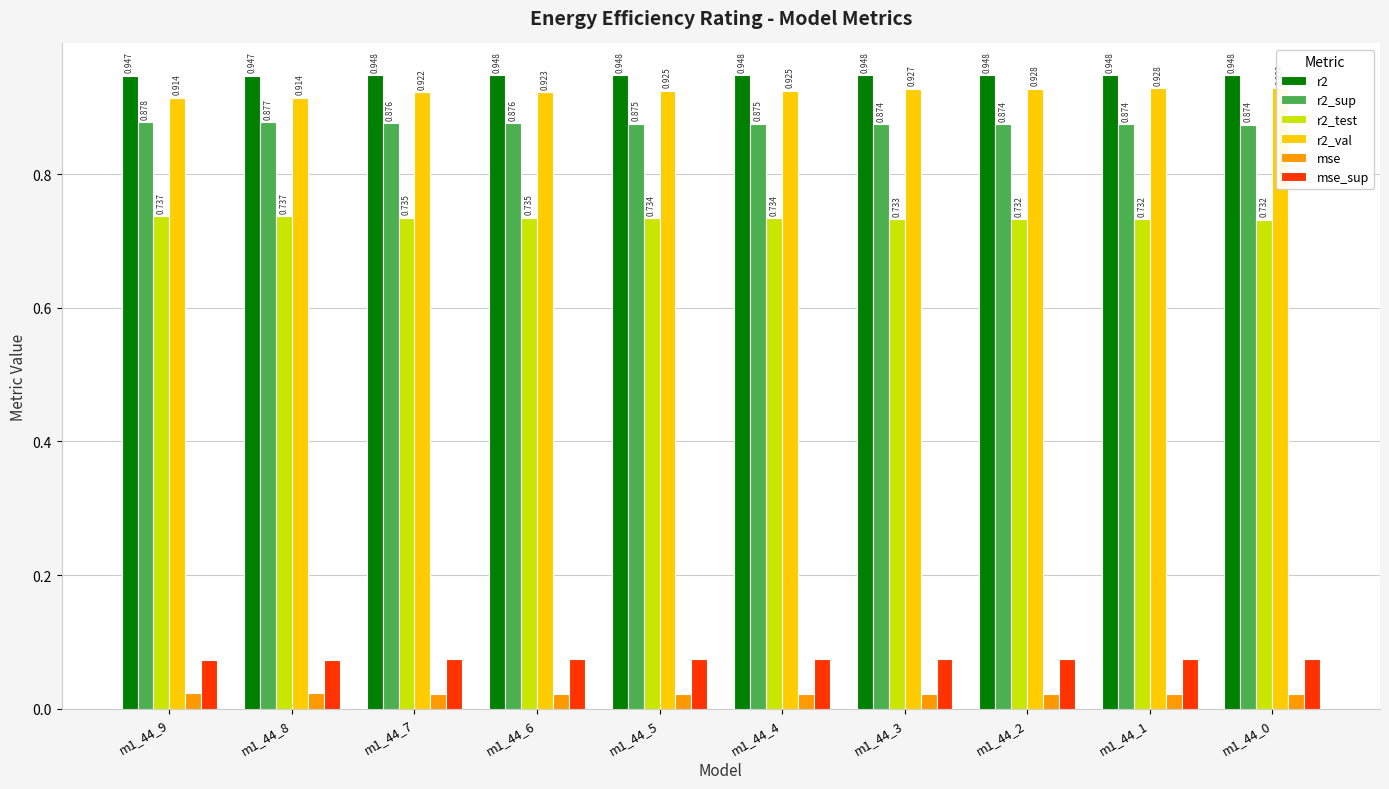

What is the value of the mse_sup bar at the 8th from the left?

0.1